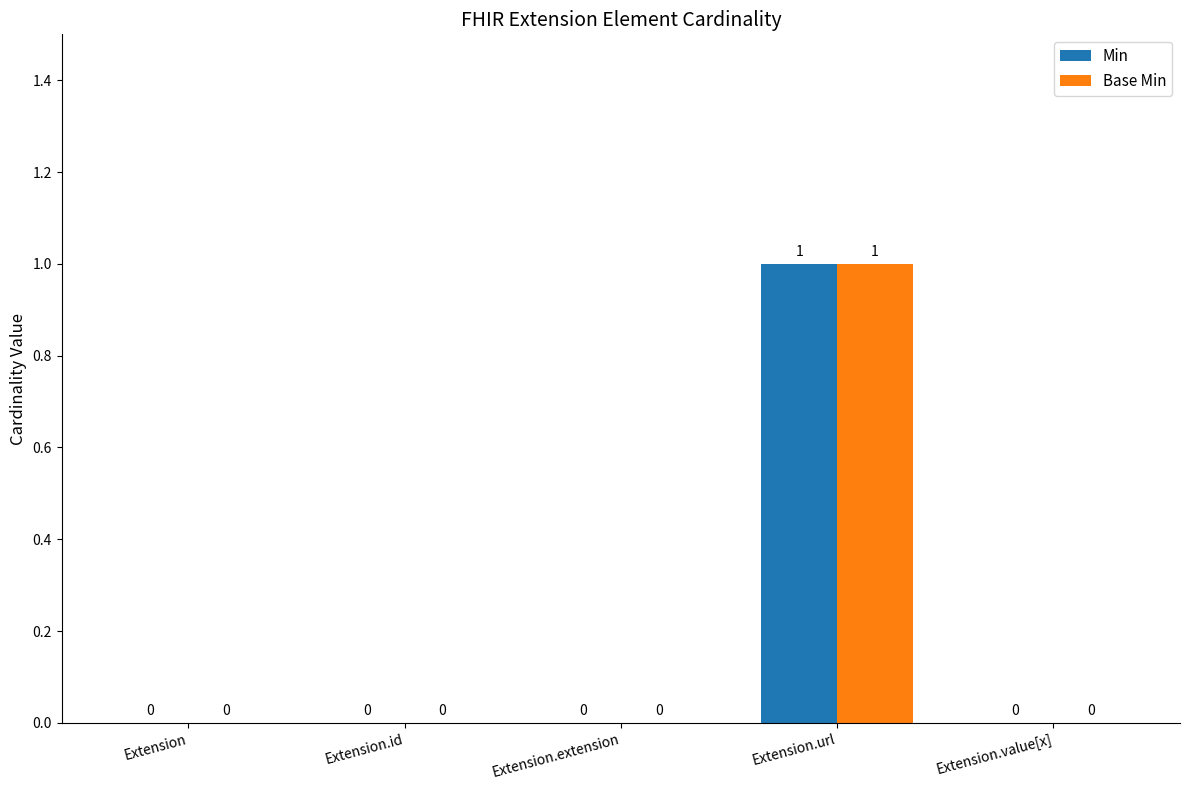

True or false: Base Min has a value of 0 at Extension.extension.

True